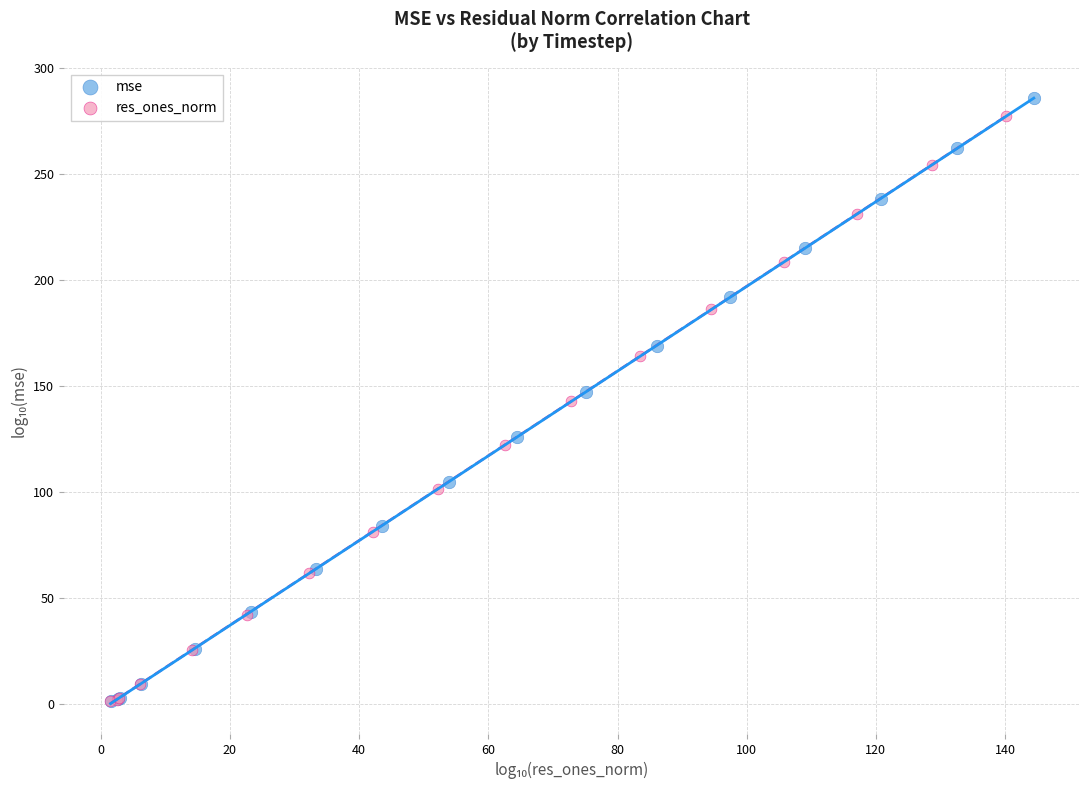

Which series contains the highest Y value?

mse